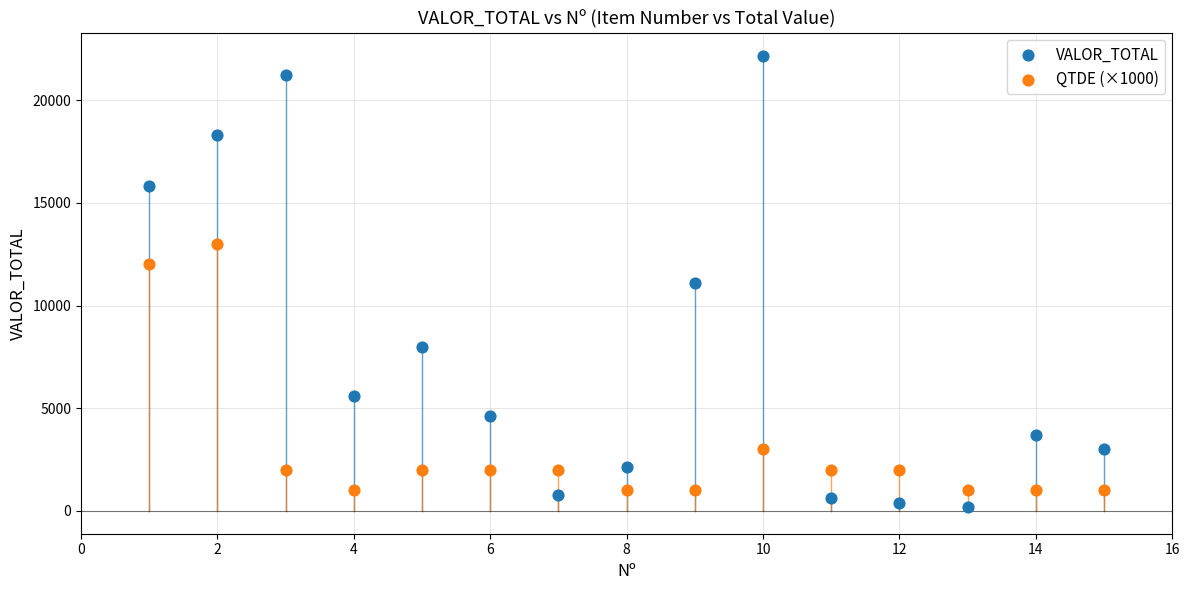

What are all the series names shown in the legend?

VALOR_TOTAL, QTDE (×1000)